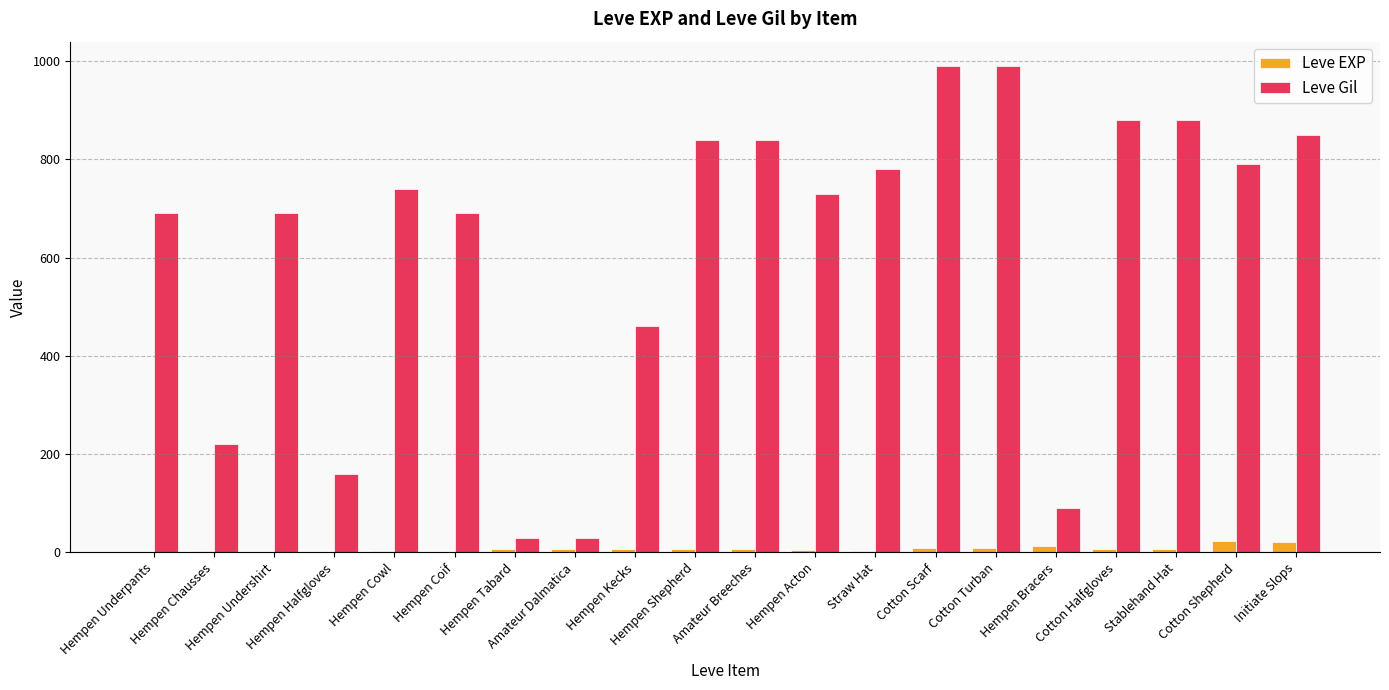

Which series has the largest total across all categories?

Leve Gil